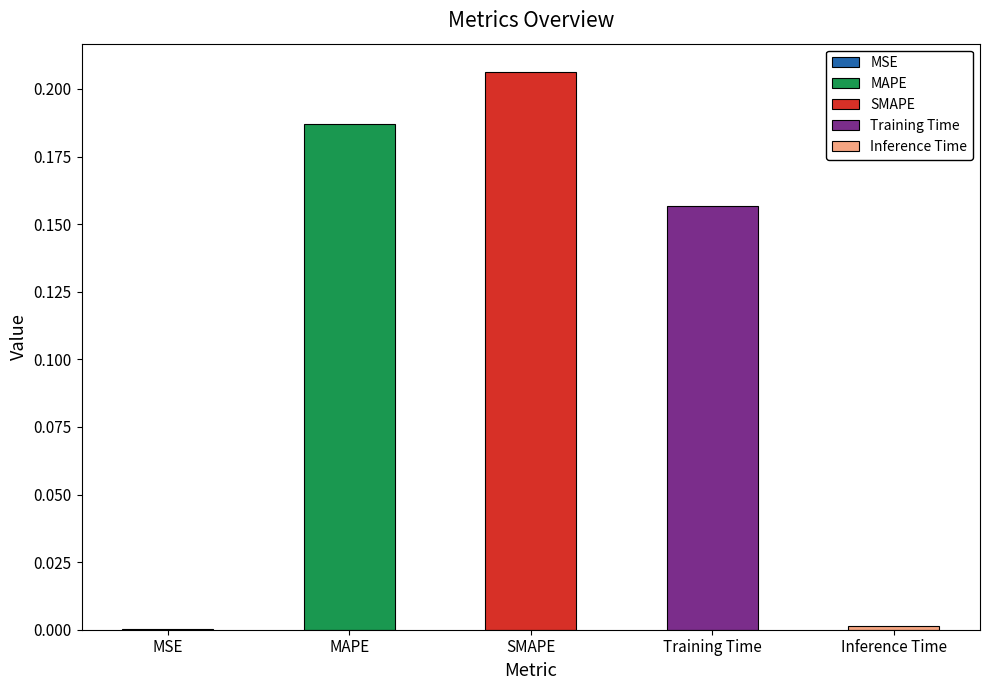

How many categories are shown in the chart?

5